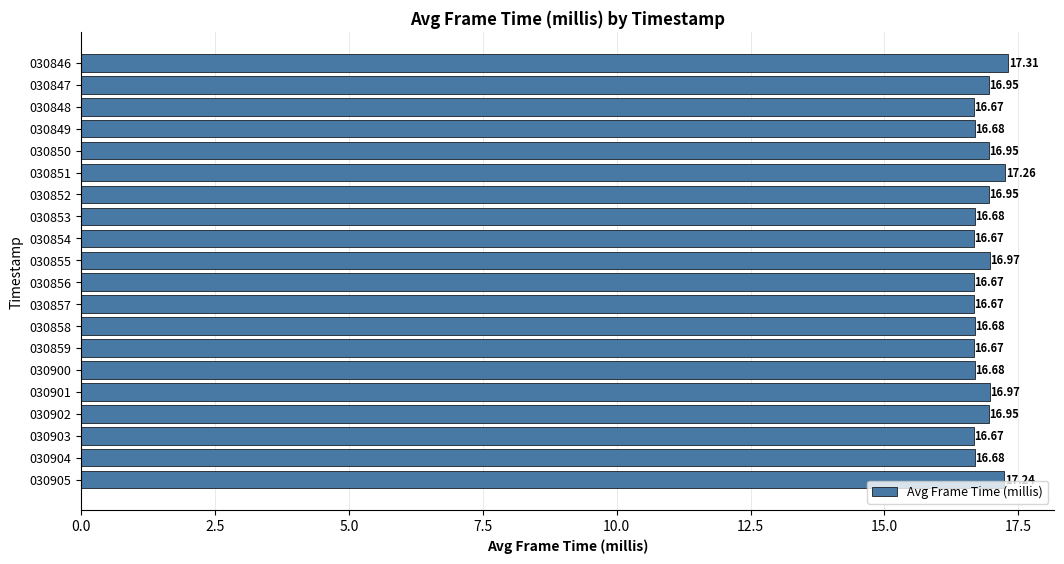

Between 030854 and 030901, which is larger?

030901